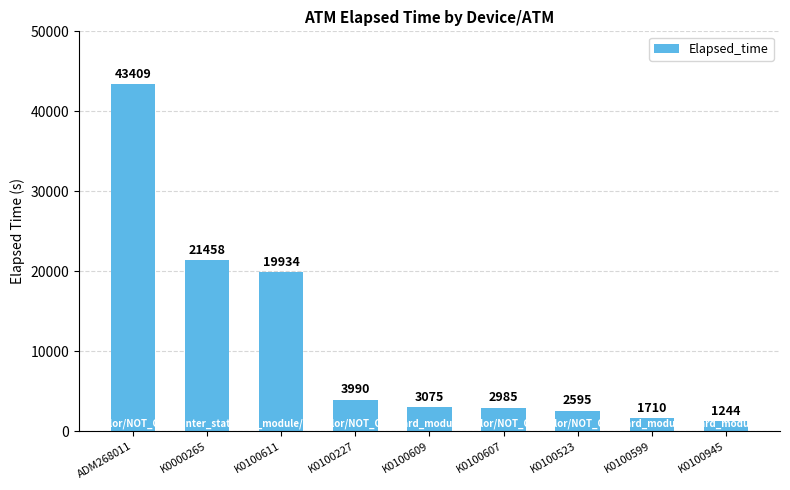

What position from the right is K0100607?

4